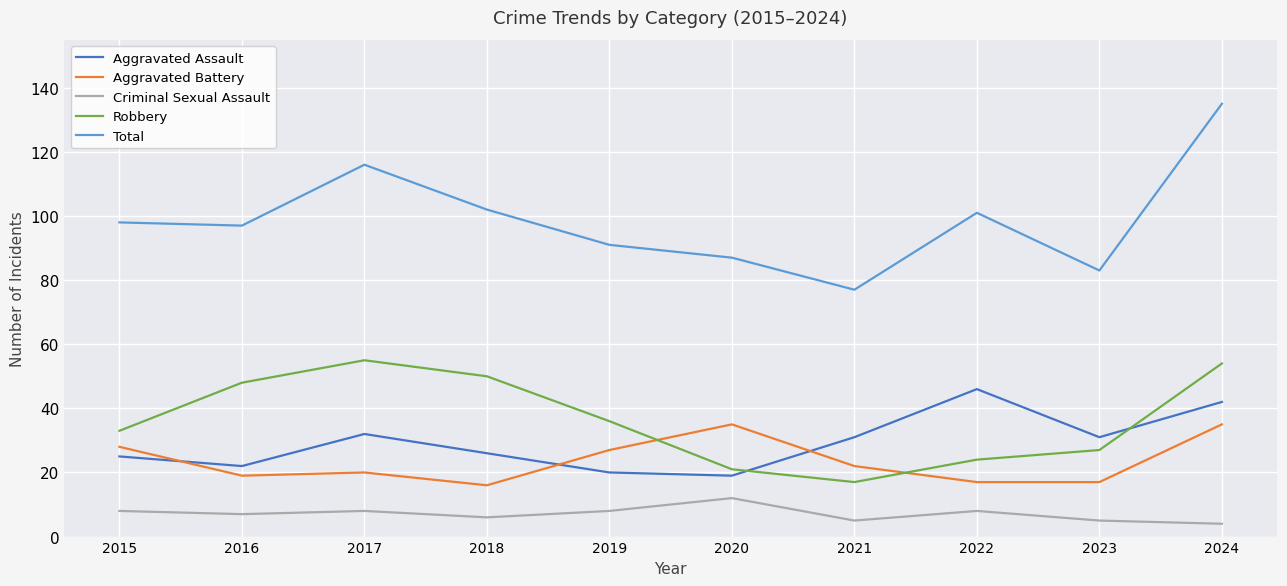

In Aggravated Assault, how many points are higher than both neighbors (excluding endpoints)?

2